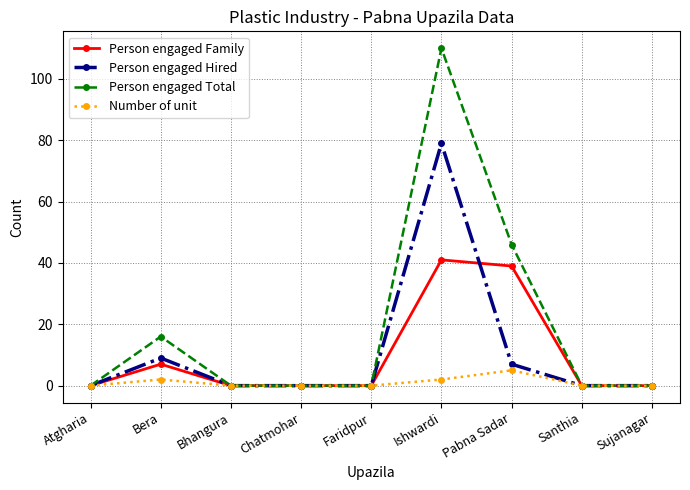

Reading left to right, what are all the values shown in this chart?

Person engaged Family: Atgharia=0	Bera=7	Bhangura=0	Chatmohar=0	Faridpur=0	Ishwardi=41	Pabna Sadar=39	Santhia=0	Sujanagar=0
Person engaged Hired: Atgharia=0	Bera=9	Bhangura=0	Chatmohar=0	Faridpur=0	Ishwardi=79	Pabna Sadar=7	Santhia=0	Sujanagar=0
Person engaged Total: Atgharia=0	Bera=16	Bhangura=0	Chatmohar=0	Faridpur=0	Ishwardi=110	Pabna Sadar=46	Santhia=0	Sujanagar=0
Number of unit: Atgharia=0	Bera=2	Bhangura=0	Chatmohar=0	Faridpur=0	Ishwardi=2	Pabna Sadar=5	Santhia=0	Sujanagar=0